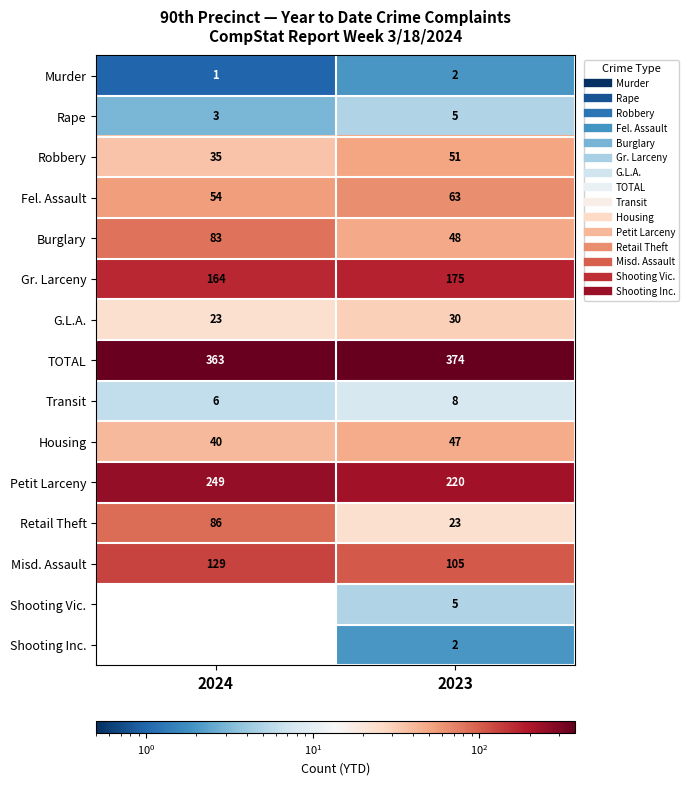

What is the sum of all Burglary values?

131